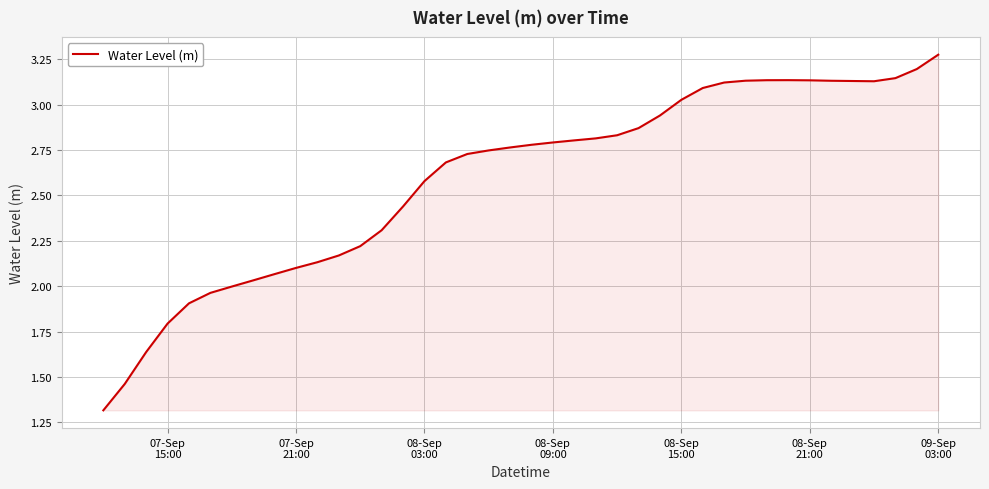

How many lines are shown in the chart?

1